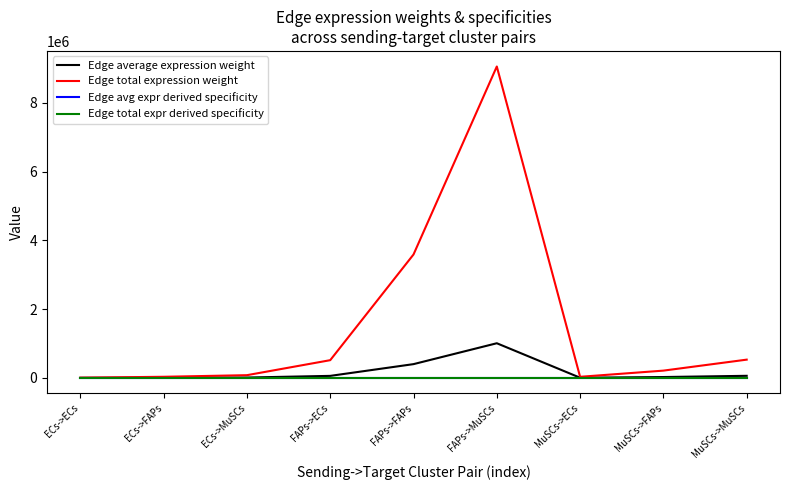

What is the sum of all Edge total expr derived specificity values?

1.0